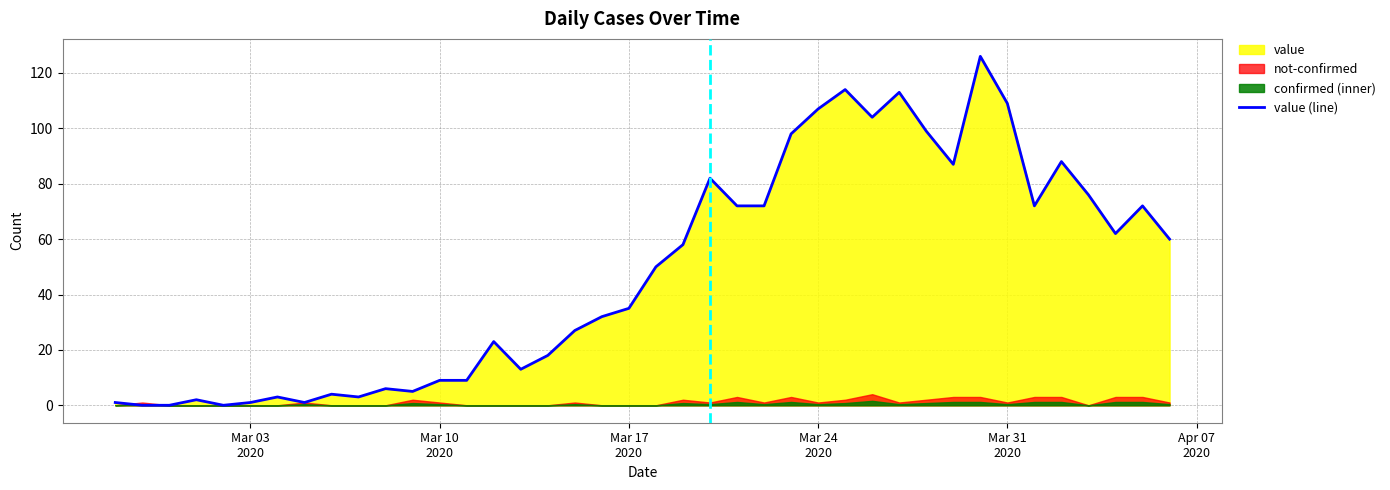

What is the difference between the maximum and minimum values?

126